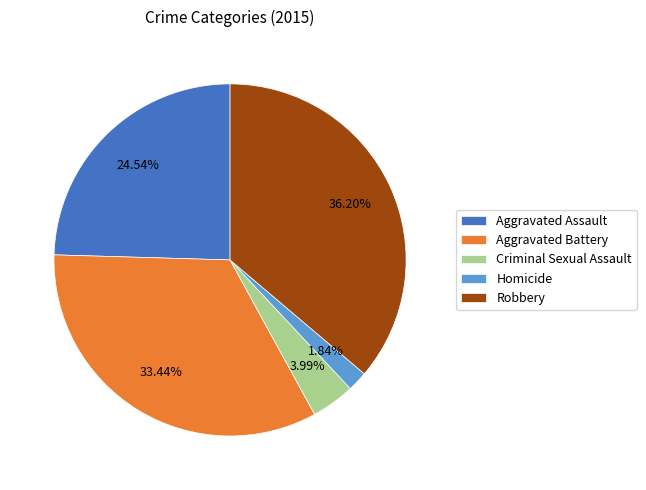

Rank the categories by value from highest to lowest.

Robbery, Aggravated Battery, Aggravated Assault, Criminal Sexual Assault, Homicide